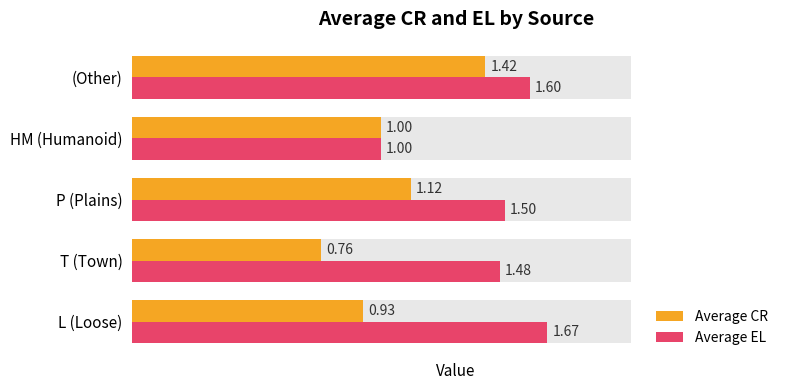

What is the value of the Average EL bar at the 1st from the left?

1.7